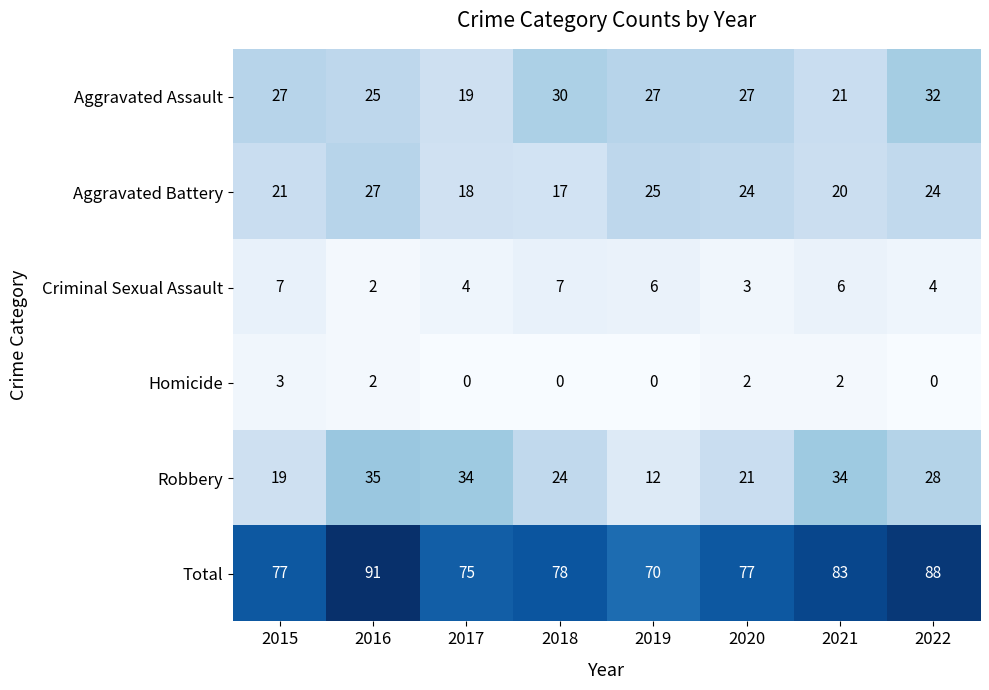

What is the spread (max minus min) of values at 2016?

89